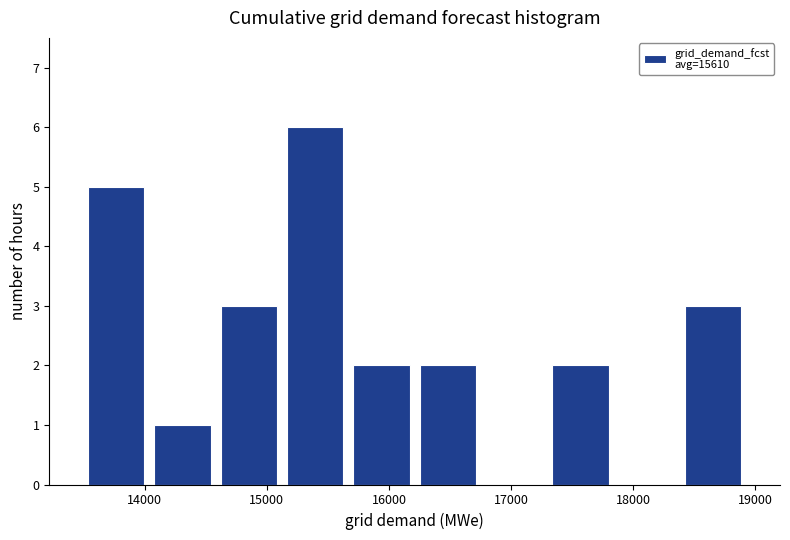

Reading left to right, transcribe this chart: for each bar, give the range it covers on the x-axis and its height. Neither the bar edges nor the heights are printed on the chart, so give them approximately, as read against the axes.

13500 to 14000: 5
14000 to 14600: 1
14600 to 15100: 3
15100 to 15700: 6
15700 to 16200: 2
16200 to 16800: 2
16800 to 17300: 0
17300 to 17800: 2
17800 to 18400: 0
18400 to 18900: 3